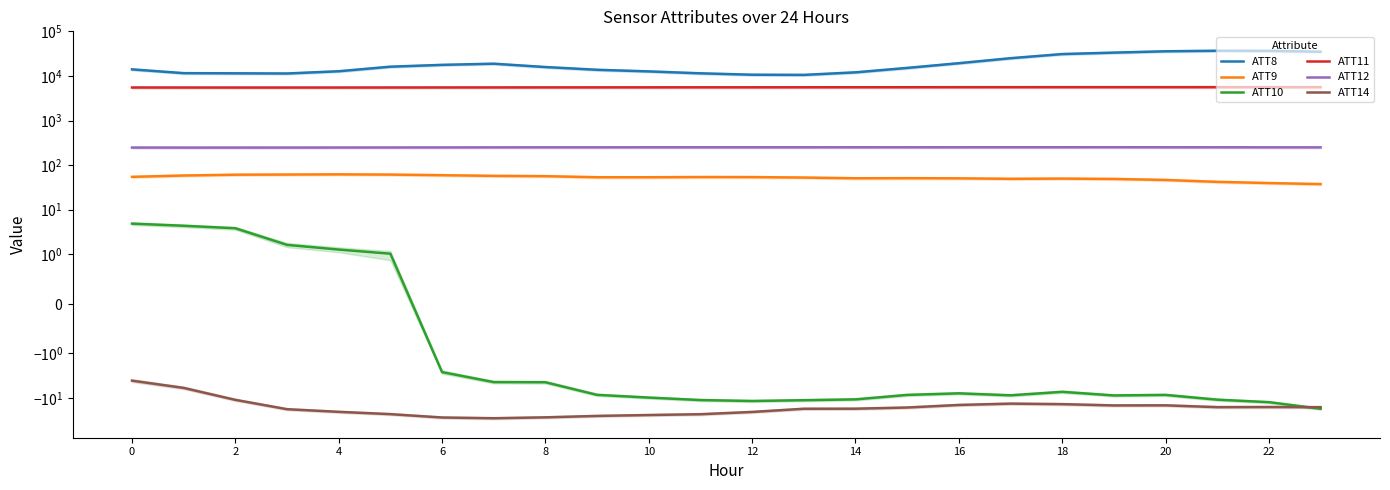

What is the value of the ATT12 point at the 23rd from the left?

251.7